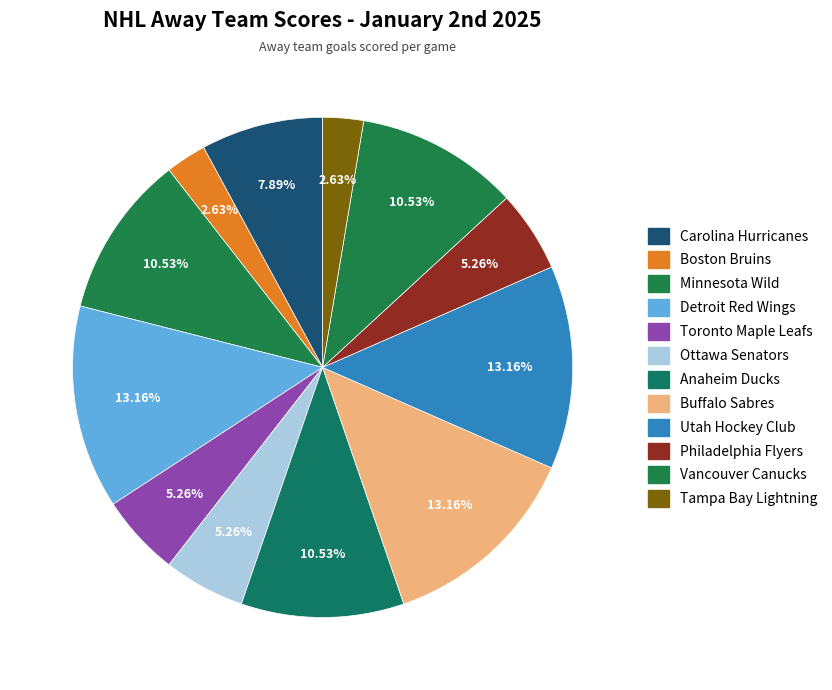

How many slices are in this pie chart?

12